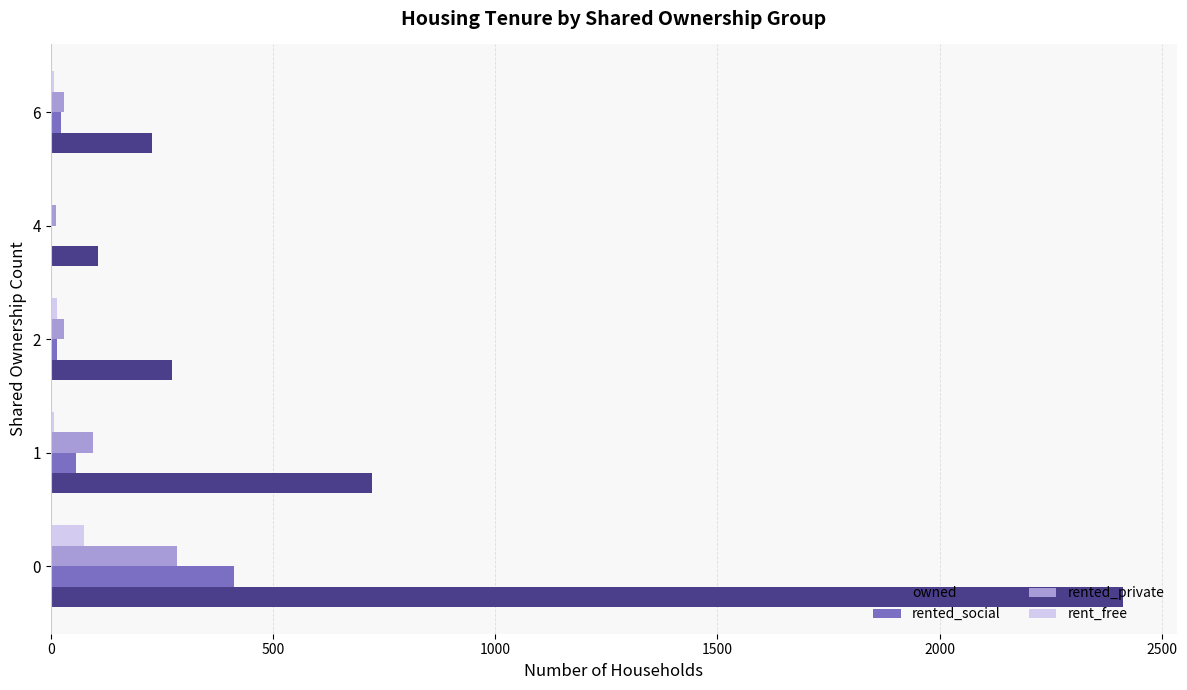

Between 1 and 4, which series saw the biggest shift?

owned